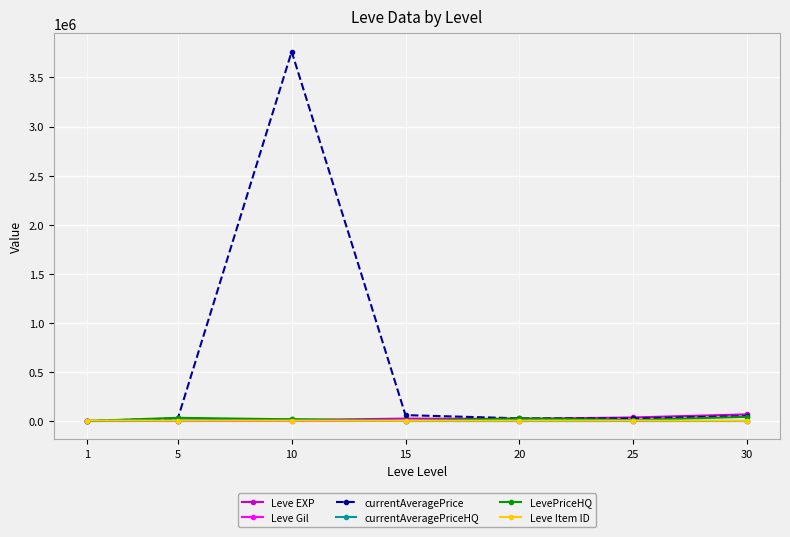

The Leve Item ID series shows 4197.0 at 5. True or false?

True